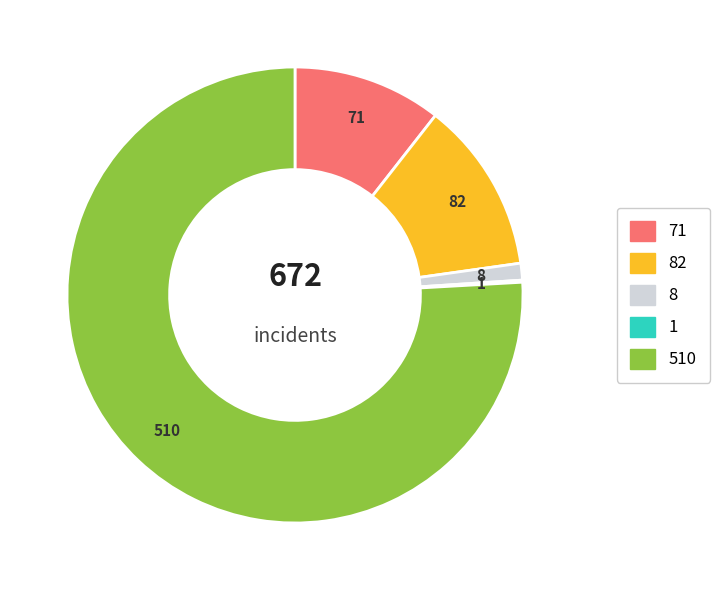

Does any single category account for the majority?

Yes